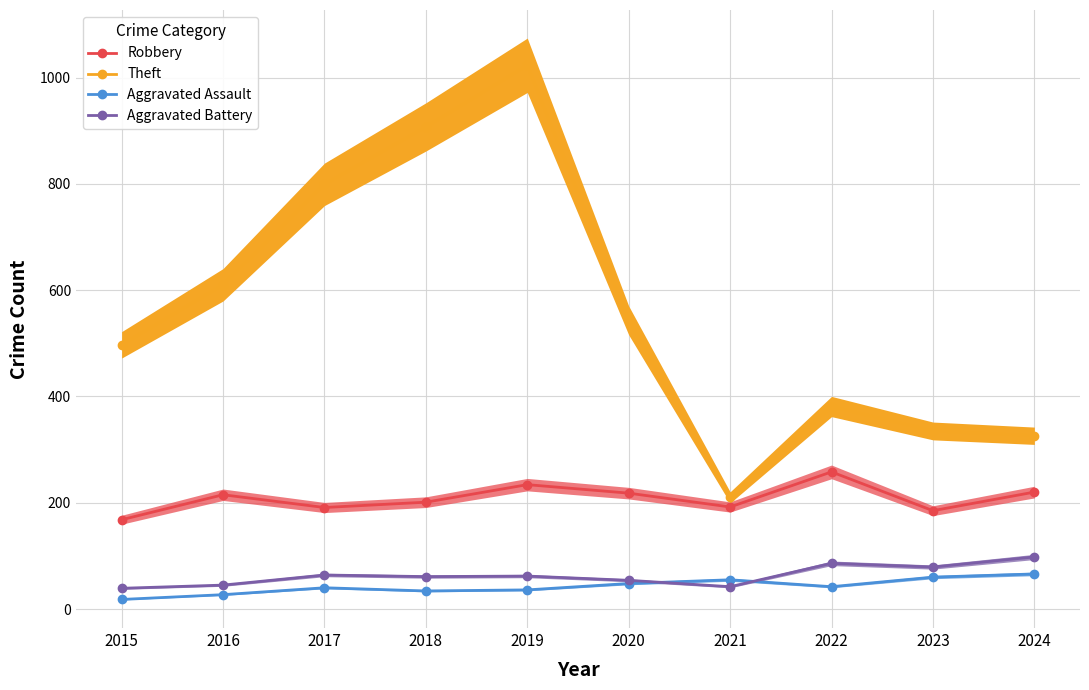

Is it true that Robbery equals 283 at 2015?

False